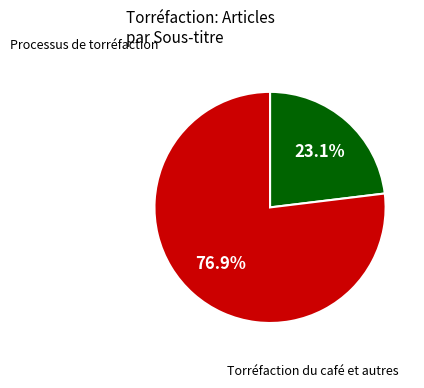

Does any single category account for the majority?

Yes